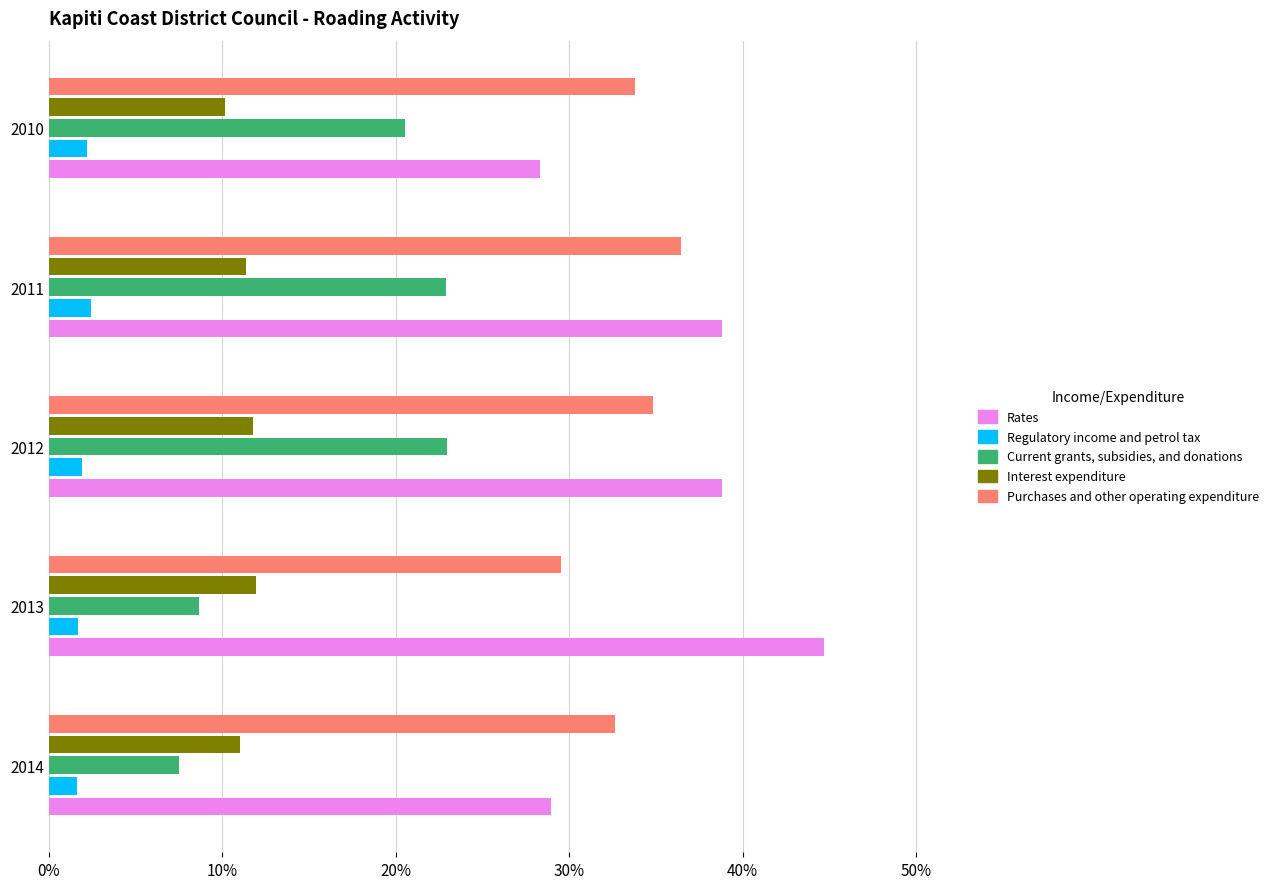

Read the Interest expenditure value at 2014.

11.1